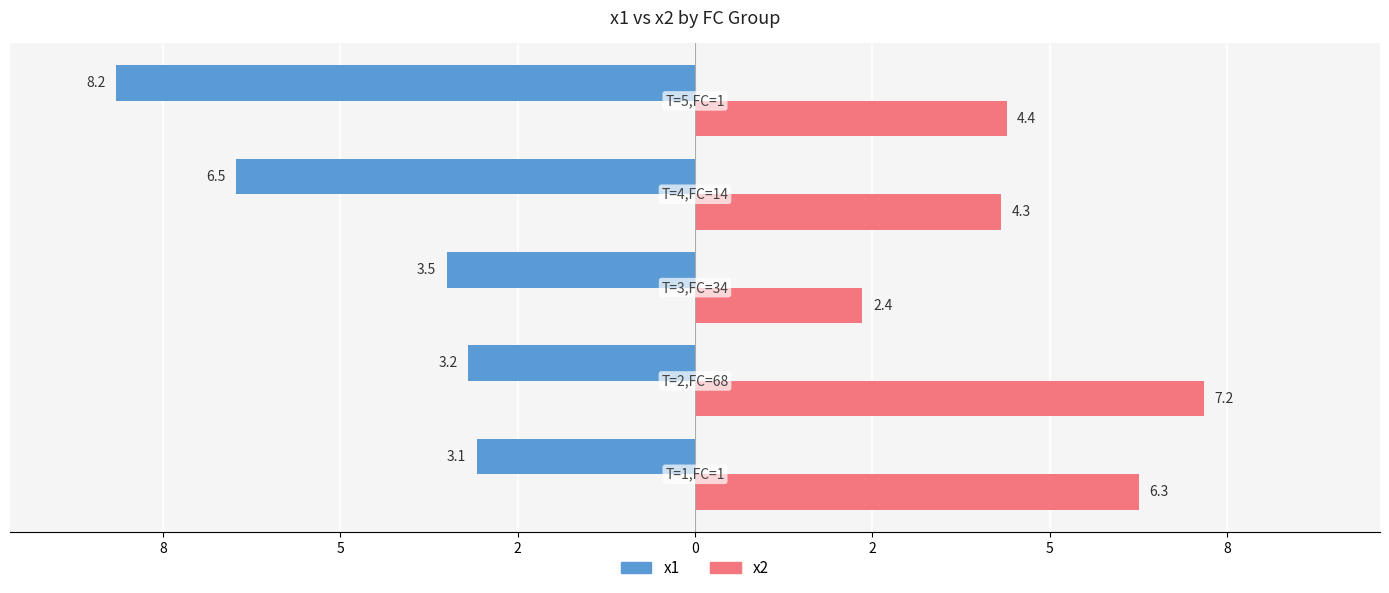

What are all the series names shown in the legend?

x1, x2